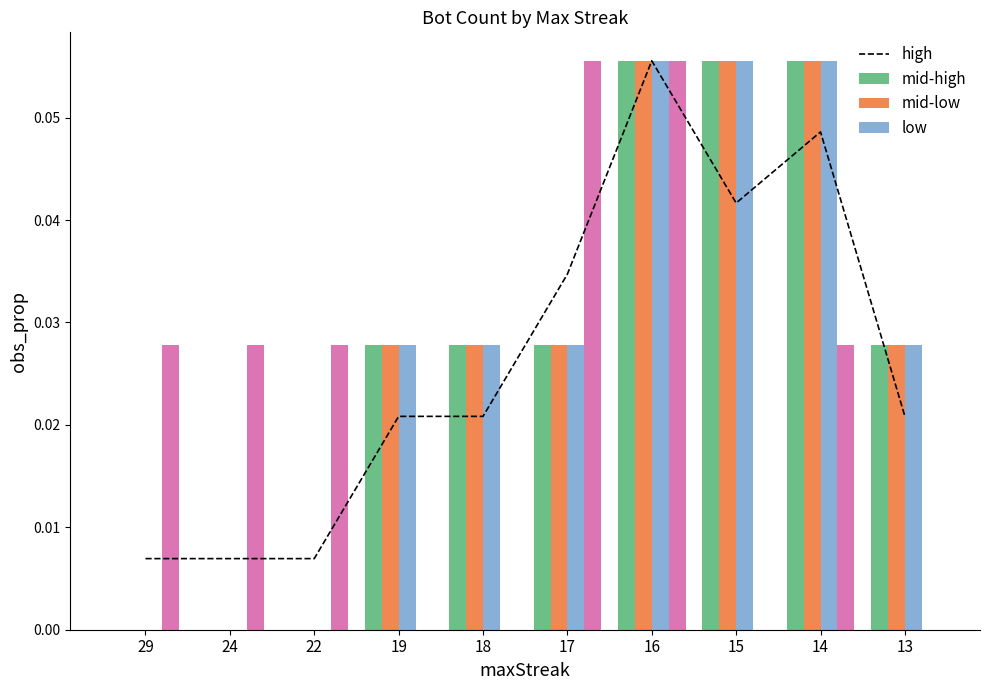

How many positive values does the high series have?

7